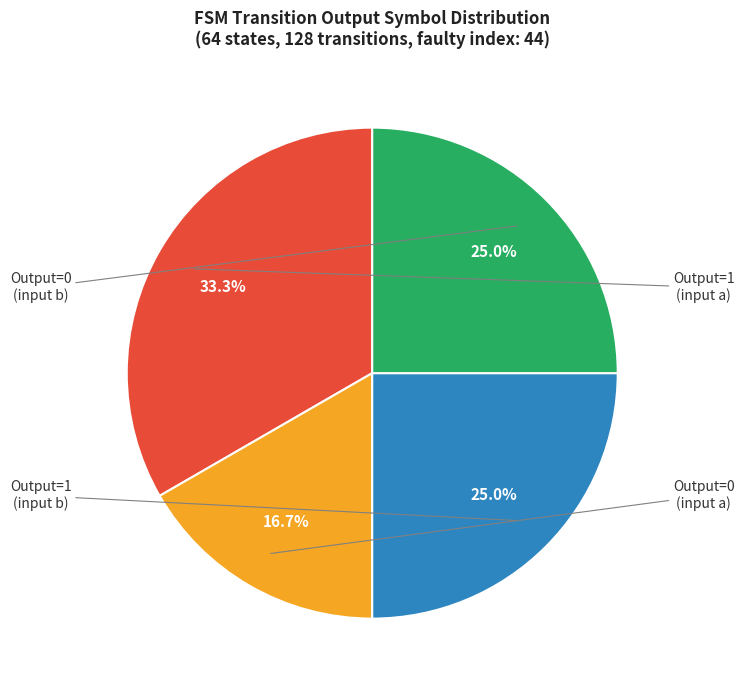

To the nearest percent, what is the difference between the largest and smallest slice percentages?

17%